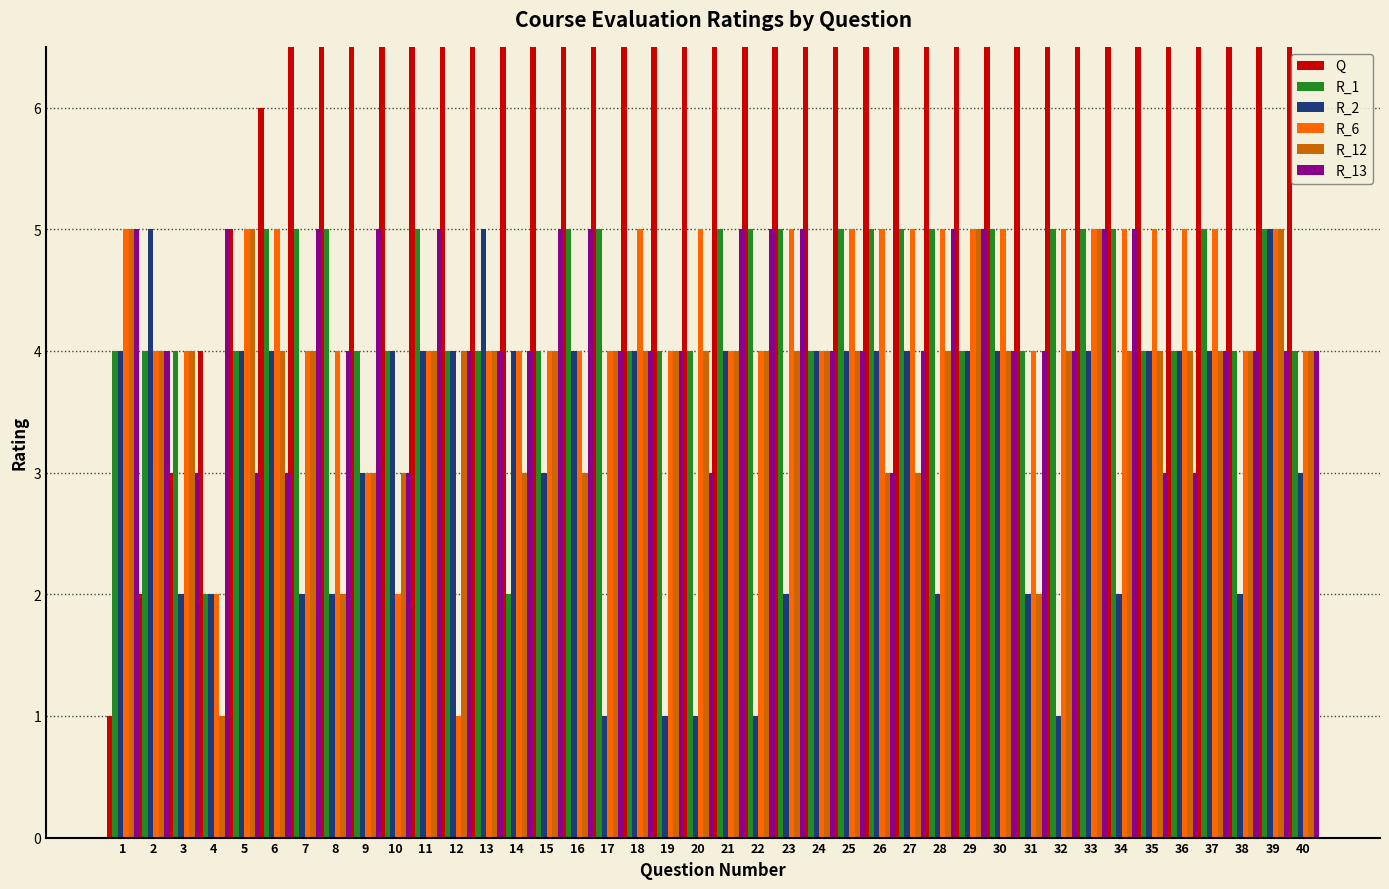

Reading right to left, transcribe all the data shown in this chart.

Q: 40	39	38	37	36	35	34	33	32	31	30	29	28	27	26	25	24	23	22	21	20	19	18	17	16	15	14	13	12	11	10	9	8	7	6	5	4	3	2	1
R_1: 4	5	4	5	4	4	5	5	5	4	5	4	5	5	5	5	4	5	5	5	4	4	4	5	5	4	2	4	4	5	4	4	5	5	5	4	2	4	4	4
R_2: 3	5	2	4	4	4	2	4	1	2	4	4	2	4	4	4	4	2	1	4	1	1	4	1	4	3	4	5	4	4	4	3	2	2	4	4	2	2	5	4
R_6: 4	5	4	5	5	5	5	5	5	4	5	5	5	5	5	5	4	5	4	4	5	4	5	4	4	4	4	4	1	4	2	3	4	4	5	5	2	4	4	5
R_12: 4	5	4	4	4	4	4	5	4	2	4	5	4	3	3	4	4	4	4	4	4	4	4	4	3	4	3	4	4	4	3	3	2	4	4	5	1	4	4	5
R_13: 4	4	4	4	3	3	5	5	4	4	4	5	5	4	3	4	4	5	5	5	3	4	4	4	5	5	4	4	4	5	3	5	4	5	3	3	5	3	4	5